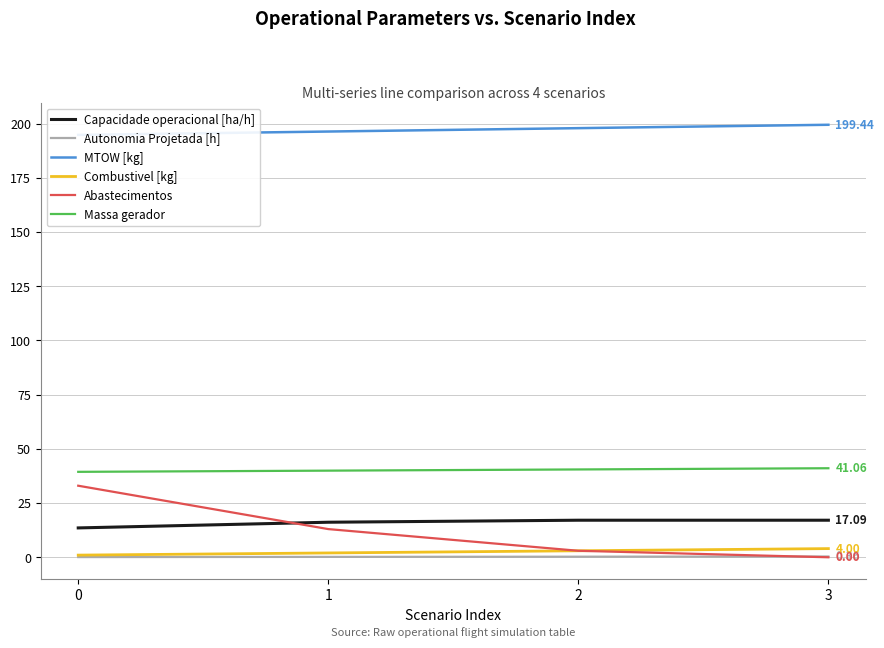

Does the chart display data point markers on the line(s)?

No